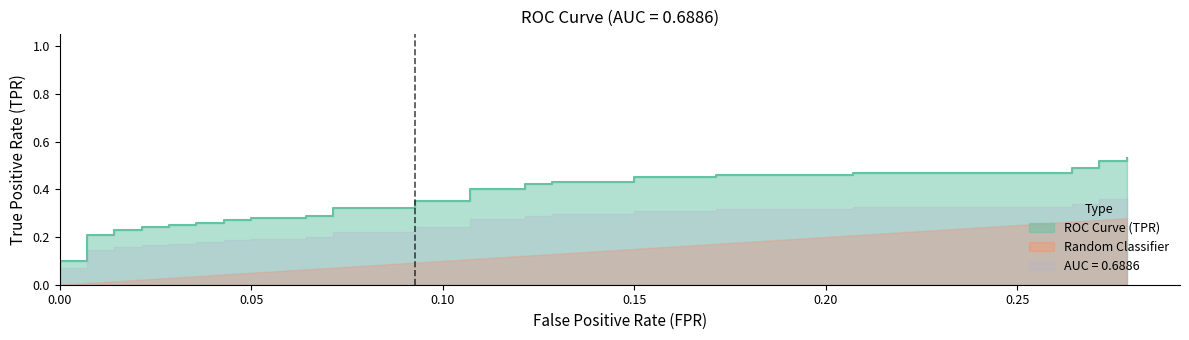

True or false: there are more than 2 points higher than both neighbors.

False